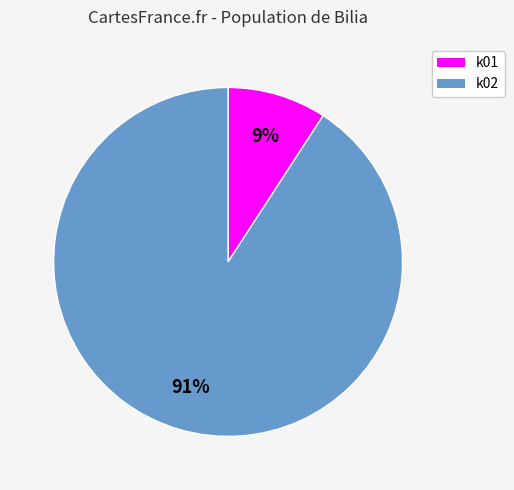

How many segments does this pie chart have?

2